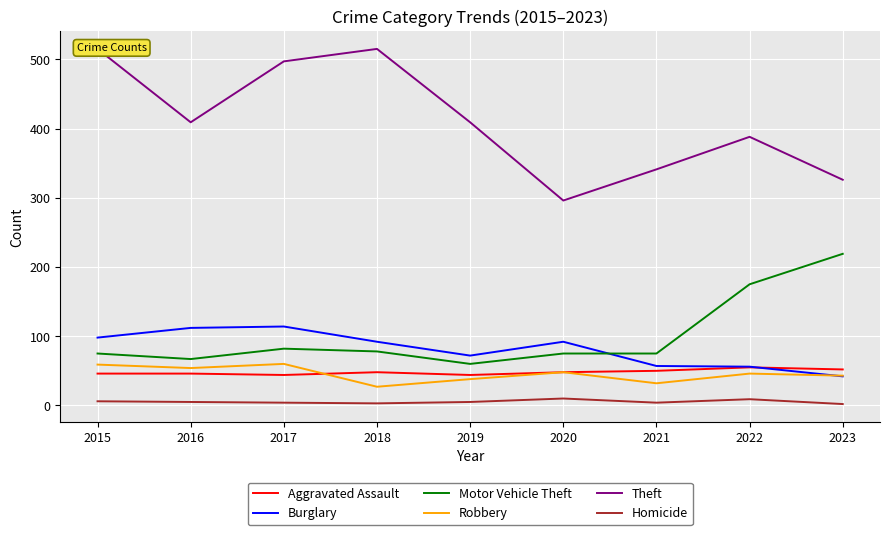

Does the chart display data point markers on the line(s)?

No